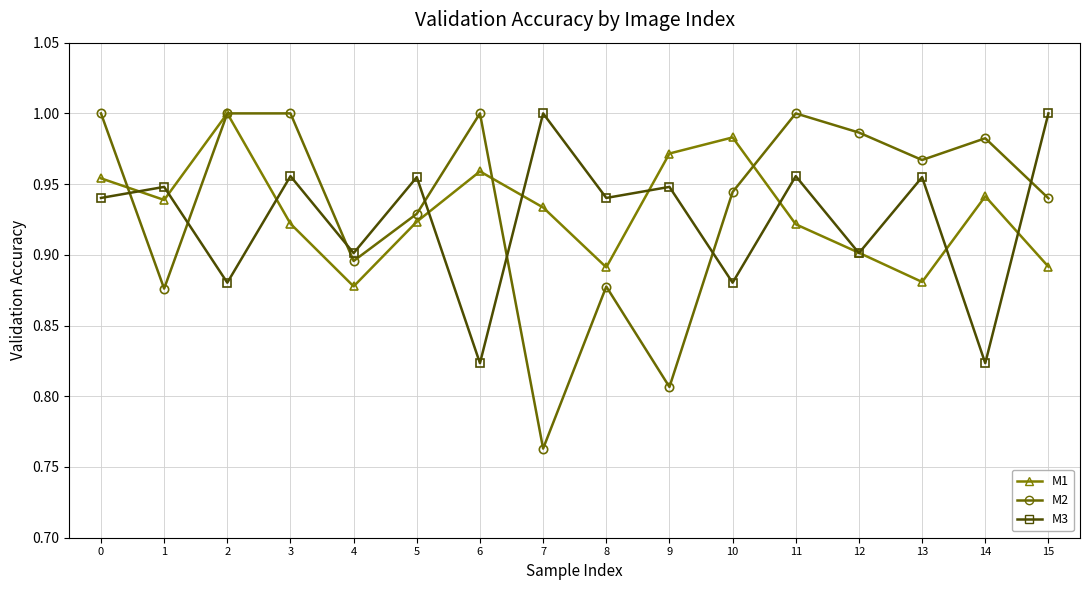

The value of M2 at 10 is 0.9. True or false?

True